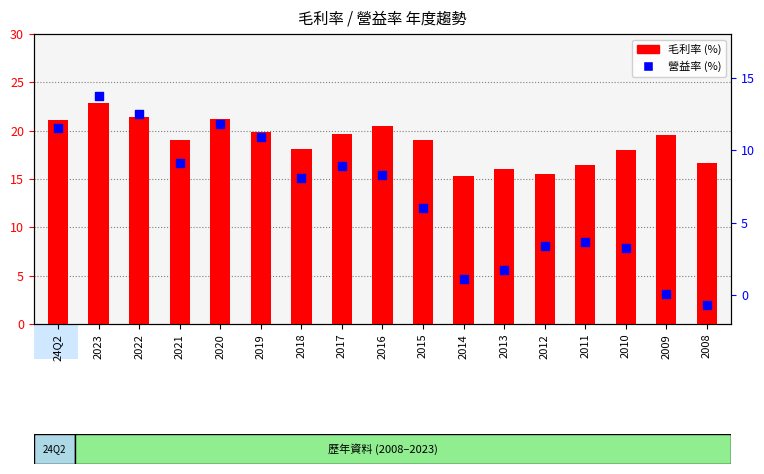

Is the value of 營益率 at 2016 greater than the value of 毛利率 at 2017?

No